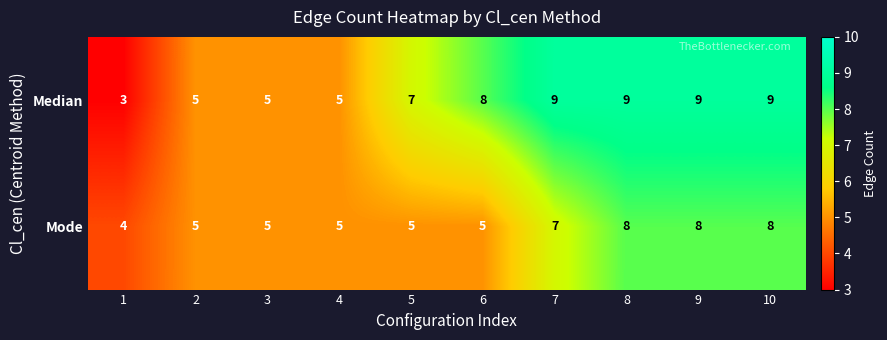

How many values in the Mode series are below 5?

1